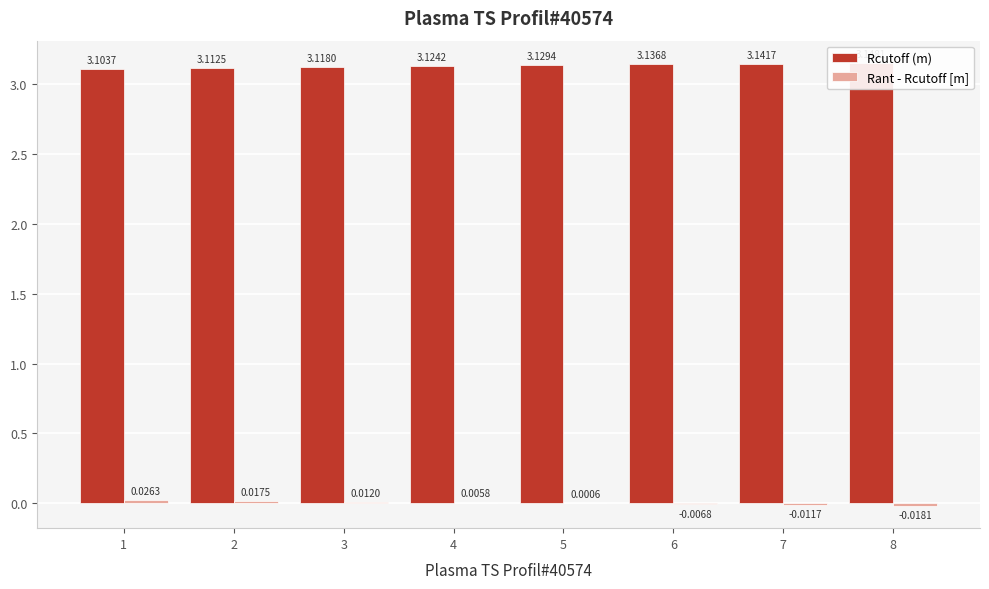

How many categories are shown in the chart?

8